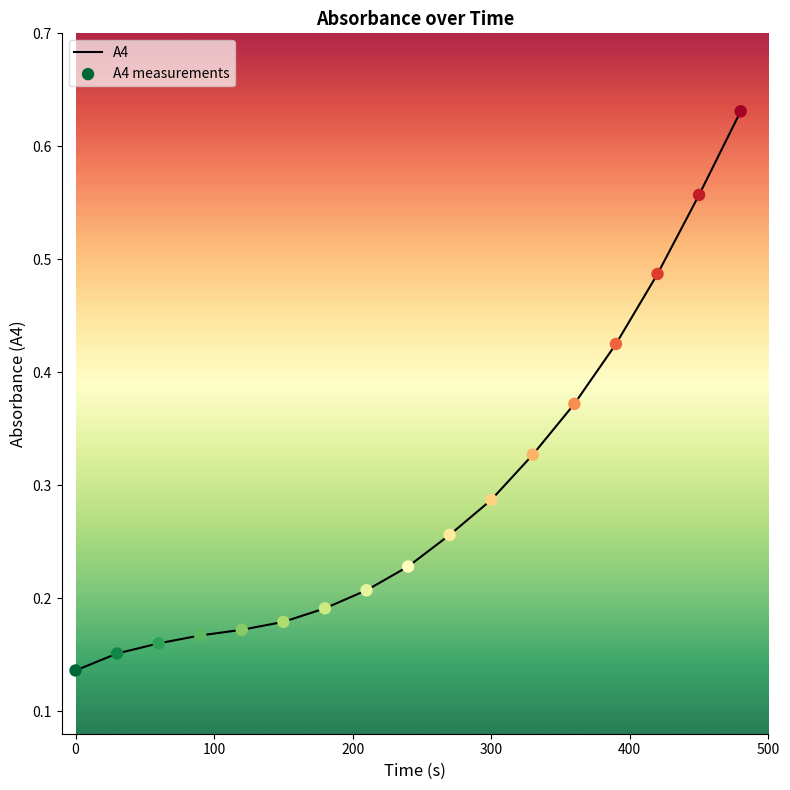

How many lines are shown in the chart?

1